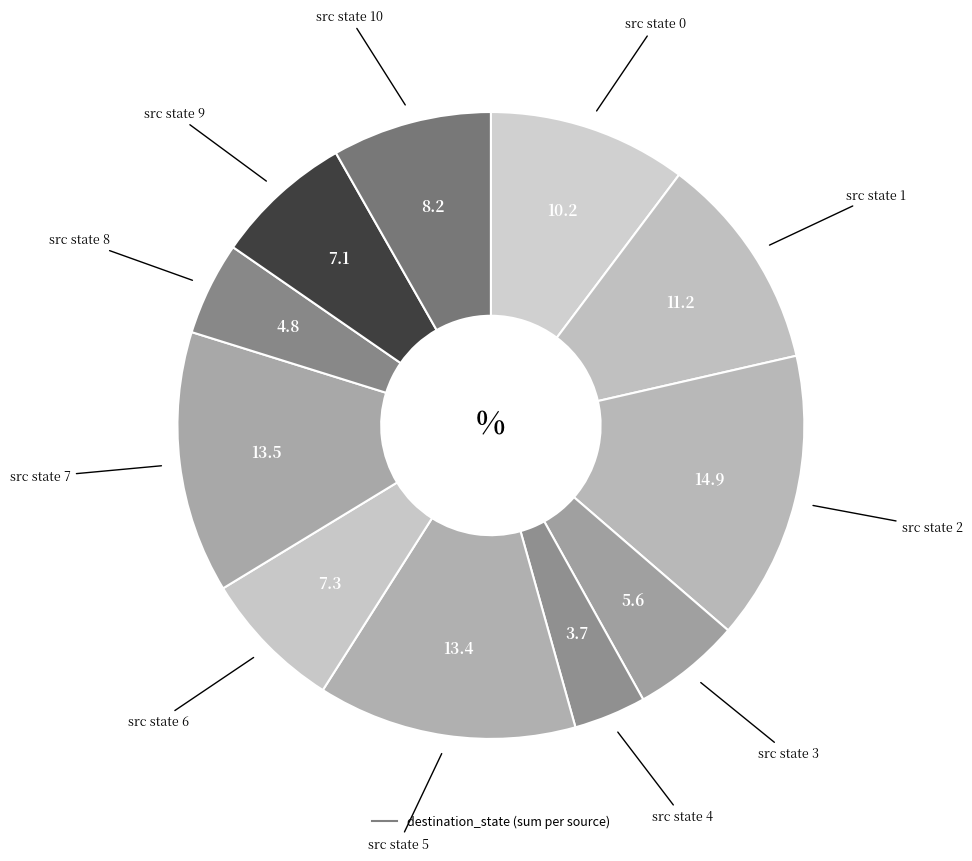

How many slices are in this pie chart?

11